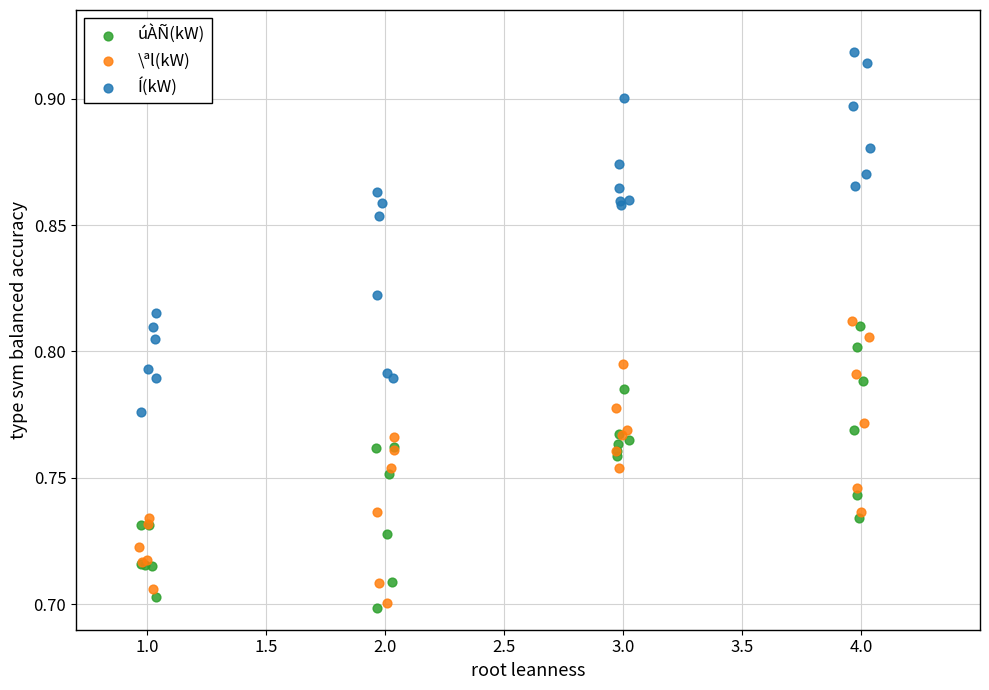

Which series contains the highest Y value?

Í(kW)